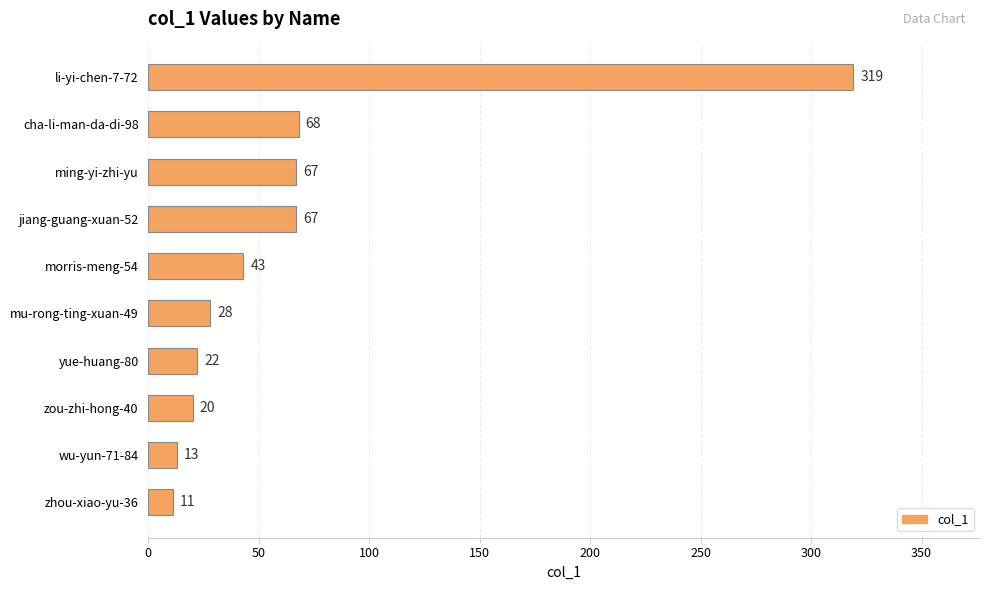

What is the difference between the second highest and second lowest values?

55